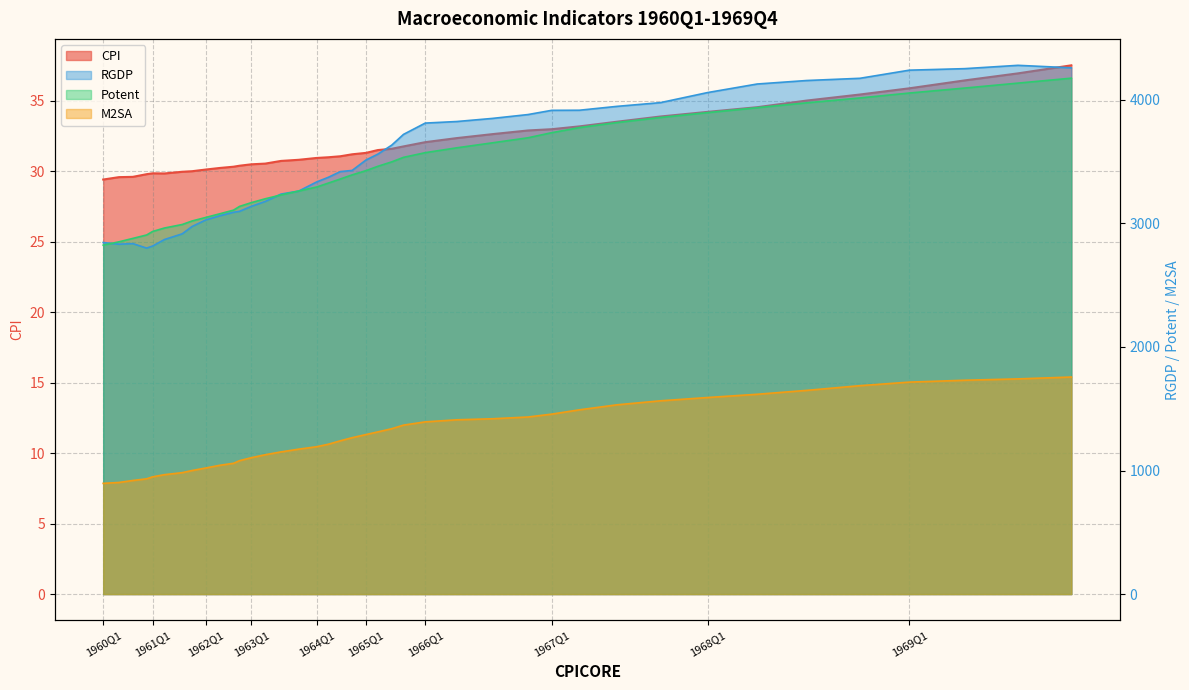

What is the total value across all series at 1961Q3?

6919.9